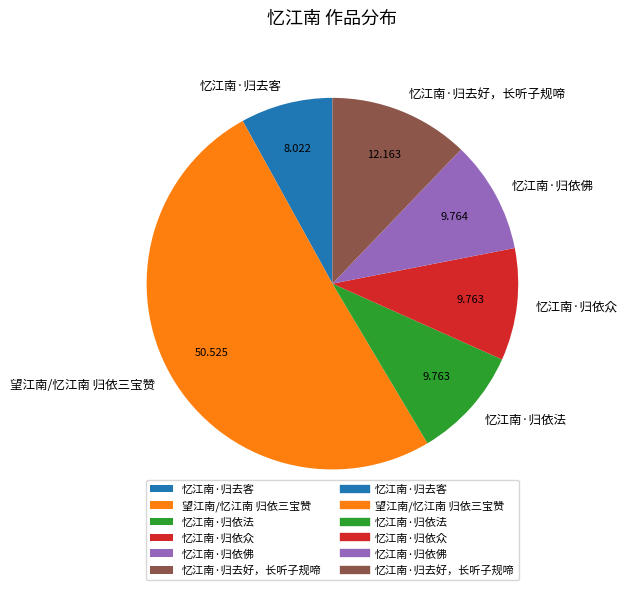

Does any single category account for the majority?

Yes